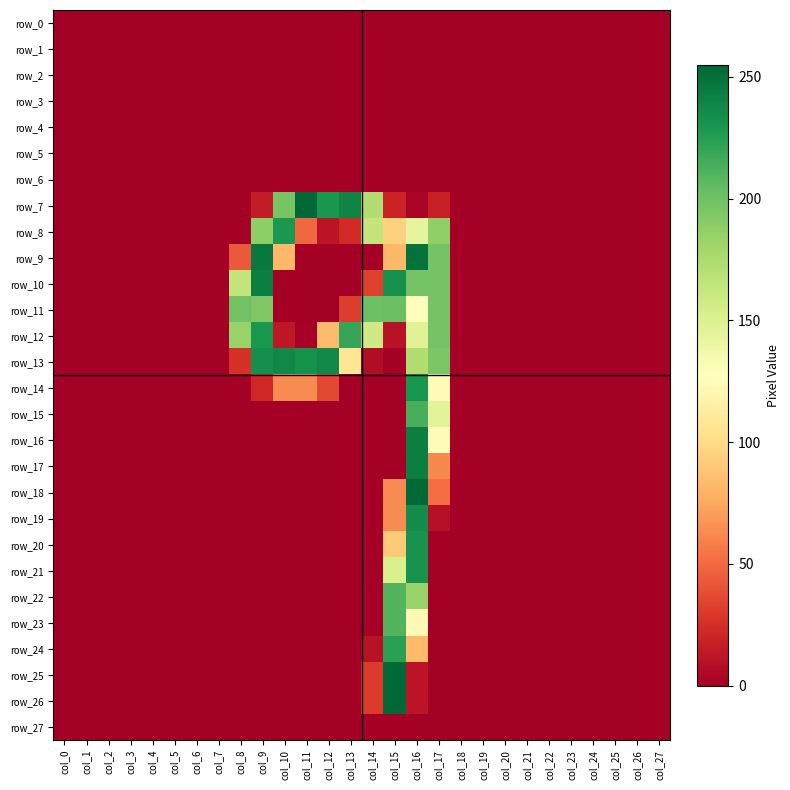

The value of row_17 at col_25 is 152. True or false?

False